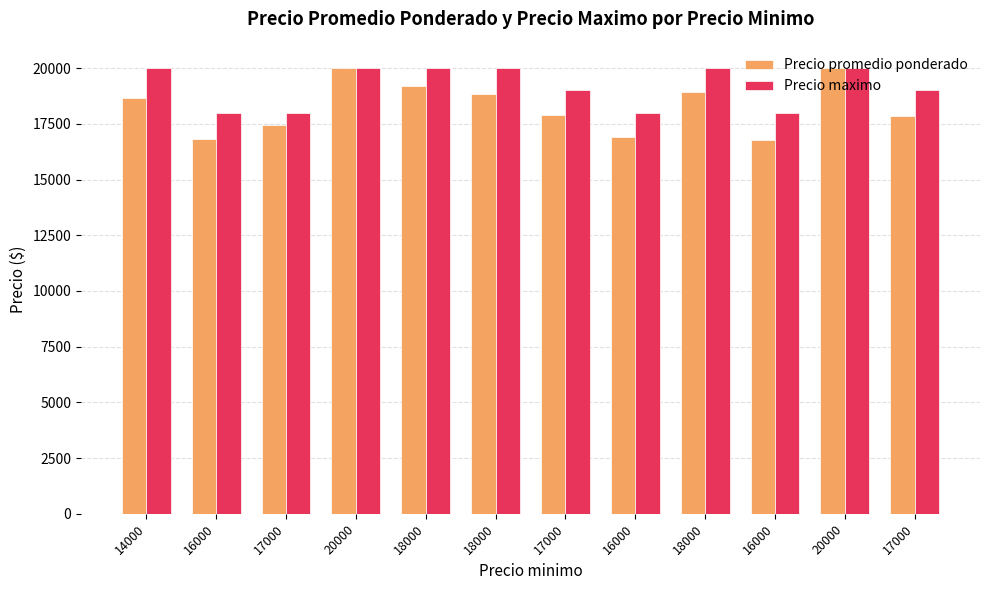

List the labels in order of Precio maximo value, smallest first.

16000, 17000, 16000, 16000, 17000, 17000, 14000, 20000, 18000, 18000, 18000, 20000